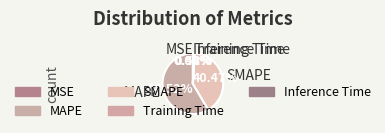

To the nearest percent, what portion does SMAPE represent?

40%